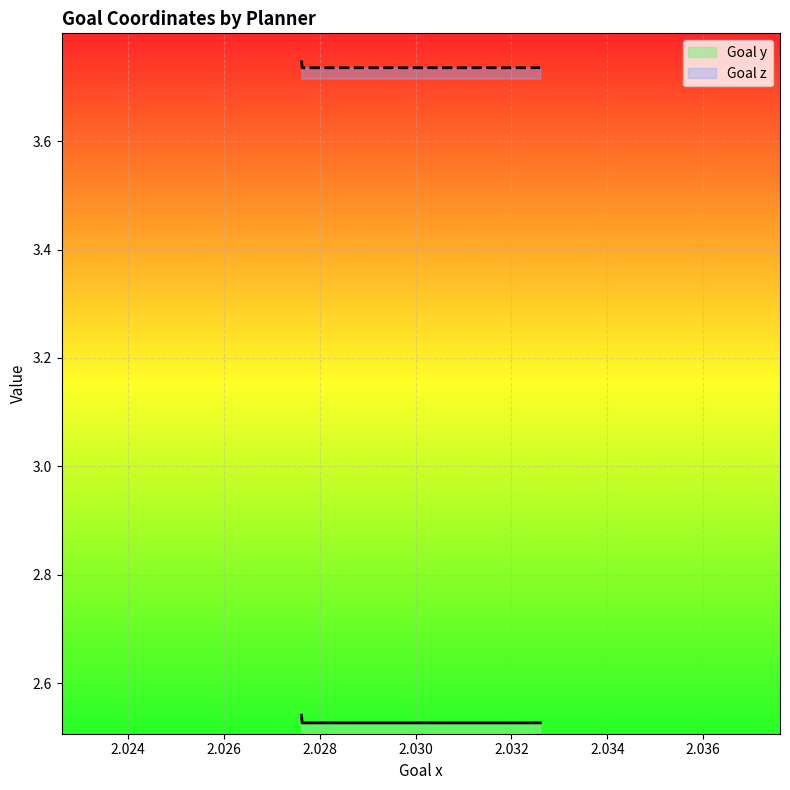

True or false: Goal y and Goal z cross at least once.

False